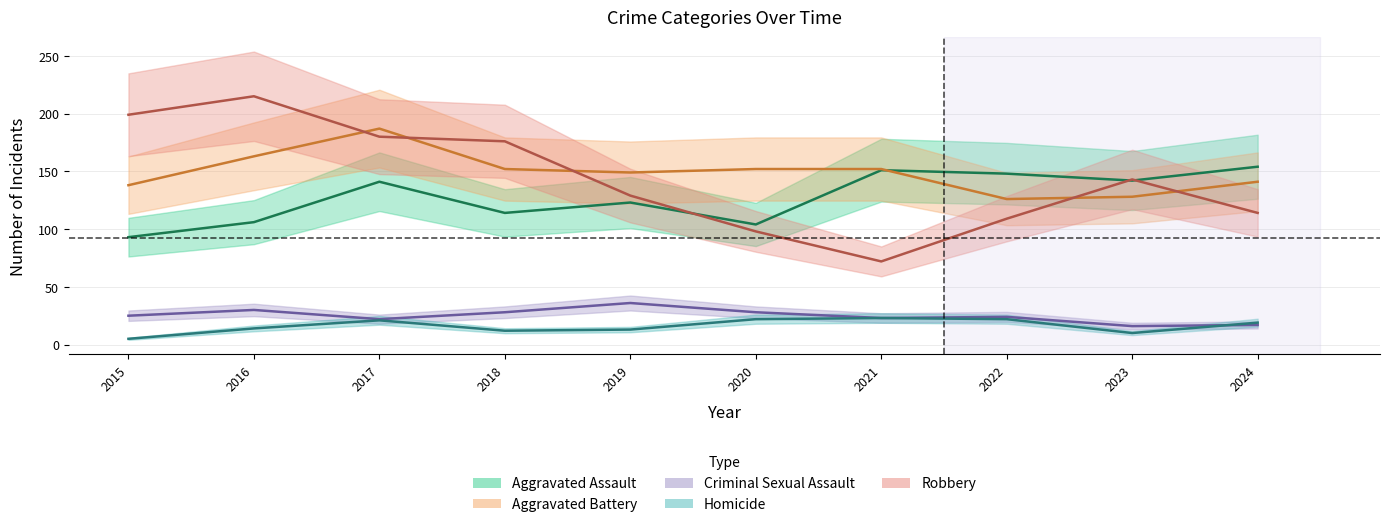

At which category is the sum across all series the highest?

2017